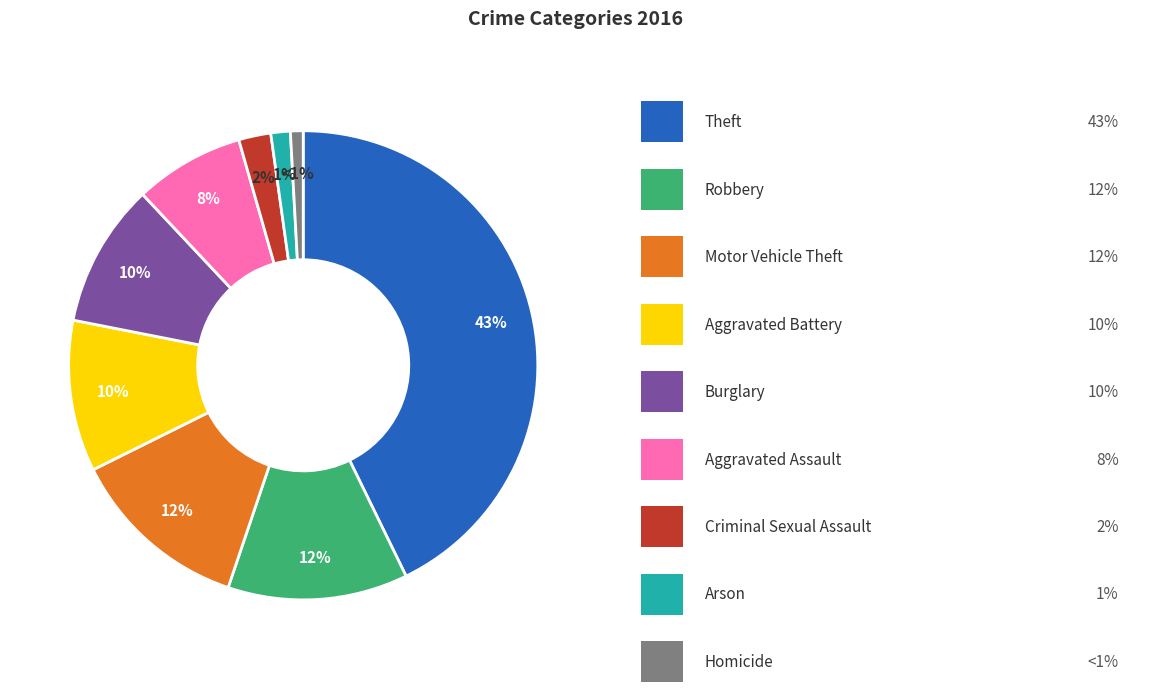

To the nearest percent, what is the average slice percentage?

11%